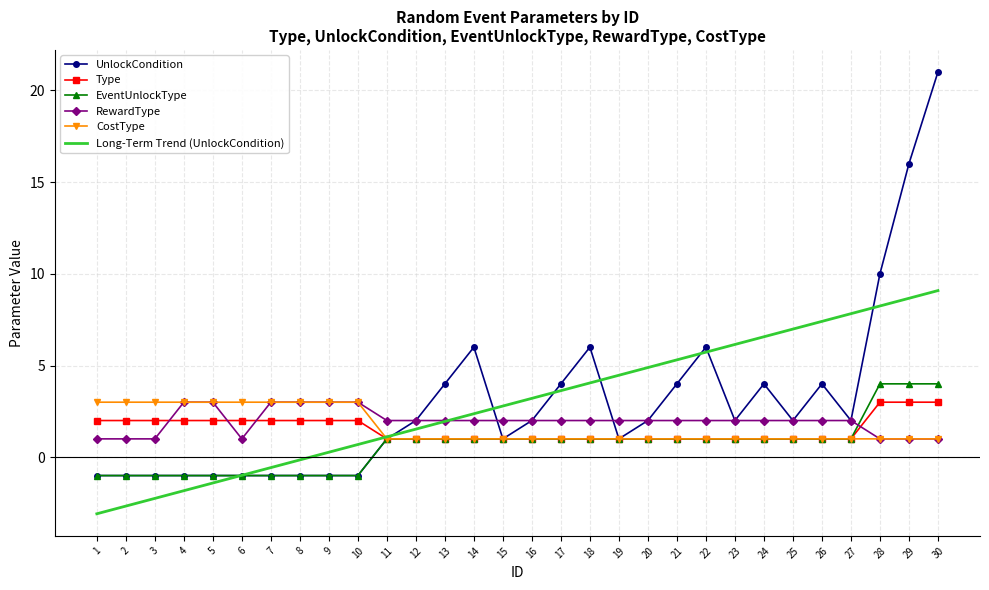

What is the difference between the highest and lowest values at 11?

1.0